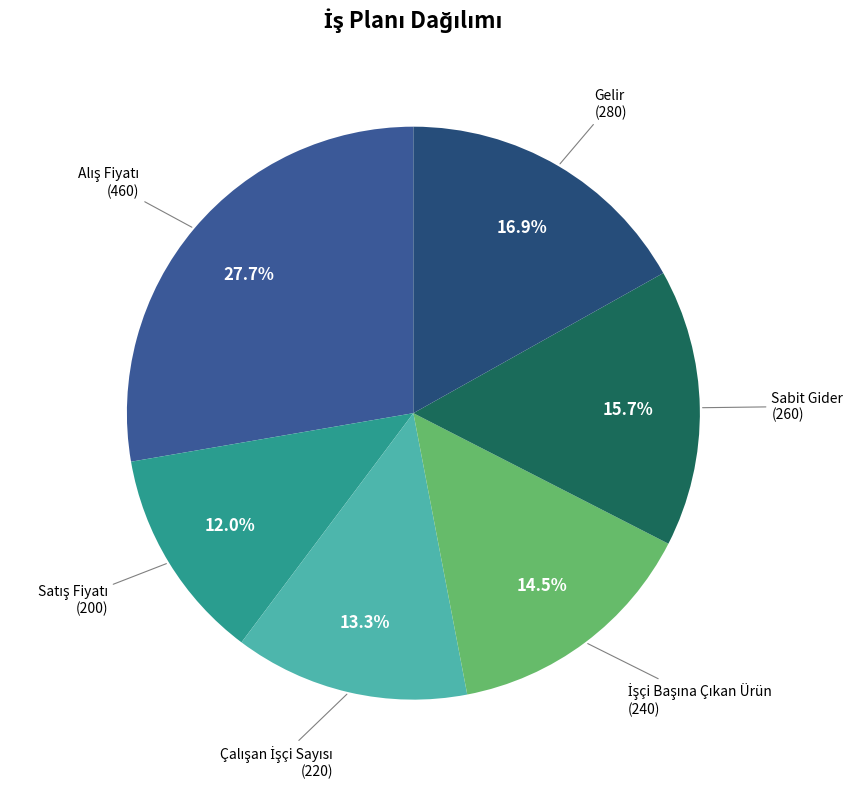

Which slice is the largest?

Alış Fiyatı